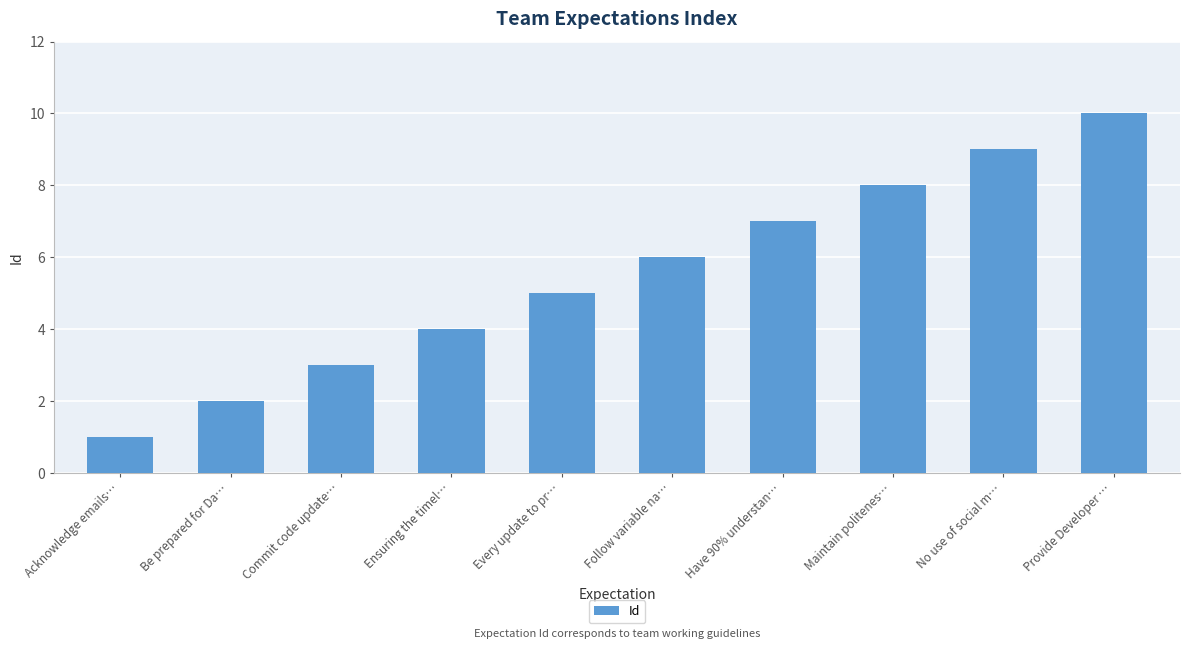

Count the number of categories in the chart.

10